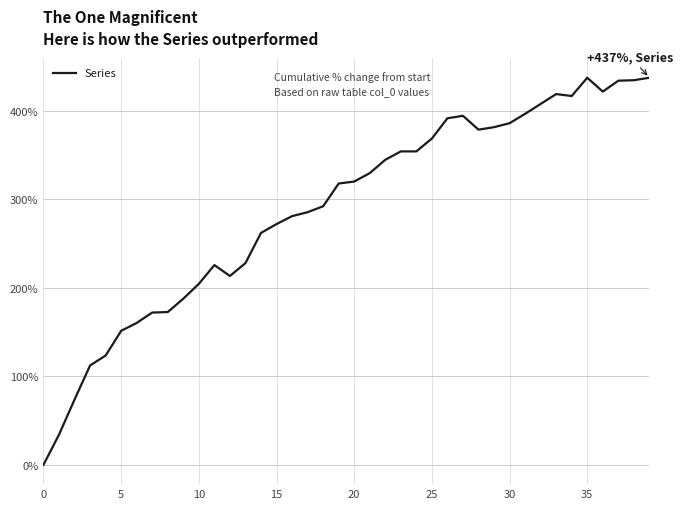

What is the difference between the maximum and minimum values?

437.4